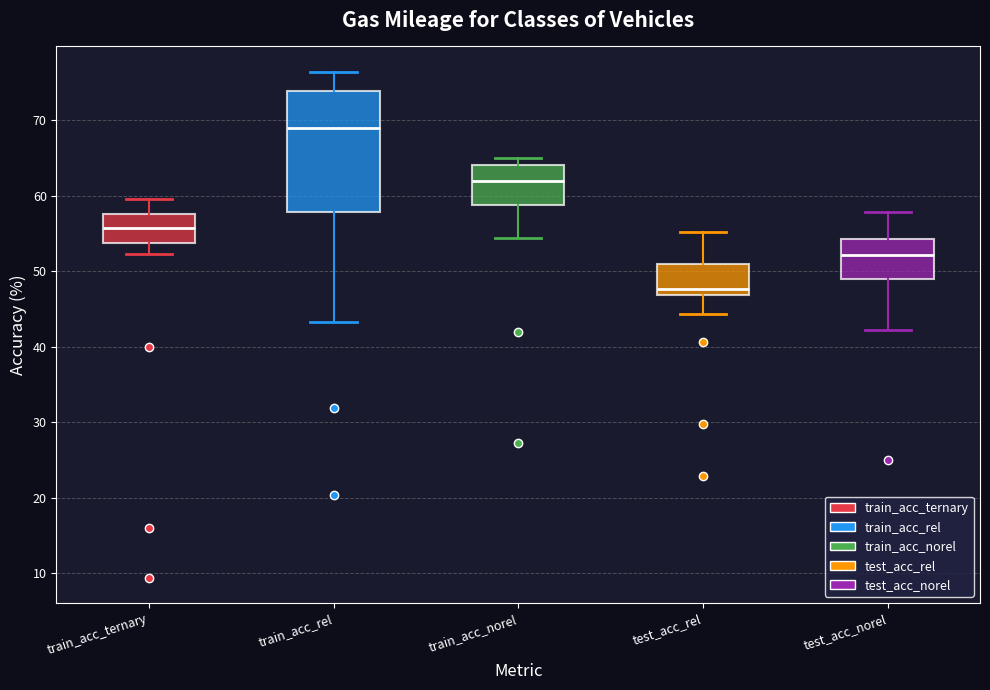

Reading left to right, transcribe this box plot: for each box, give where its median line is, the range the box spans, and where its two whiskers end, as read against the y-axis. The values are not printed on the chart, so give them approximately, as read against the axis.

train_acc_ternary: median 56, box 54 to 58, whiskers 52 to 60
train_acc_rel: median 69, box 58 to 74, whiskers 43 to 76
train_acc_norel: median 62, box 59 to 64, whiskers 54 to 65
test_acc_rel: median 48, box 47 to 51, whiskers 44 to 55
test_acc_norel: median 52, box 49 to 54, whiskers 42 to 58